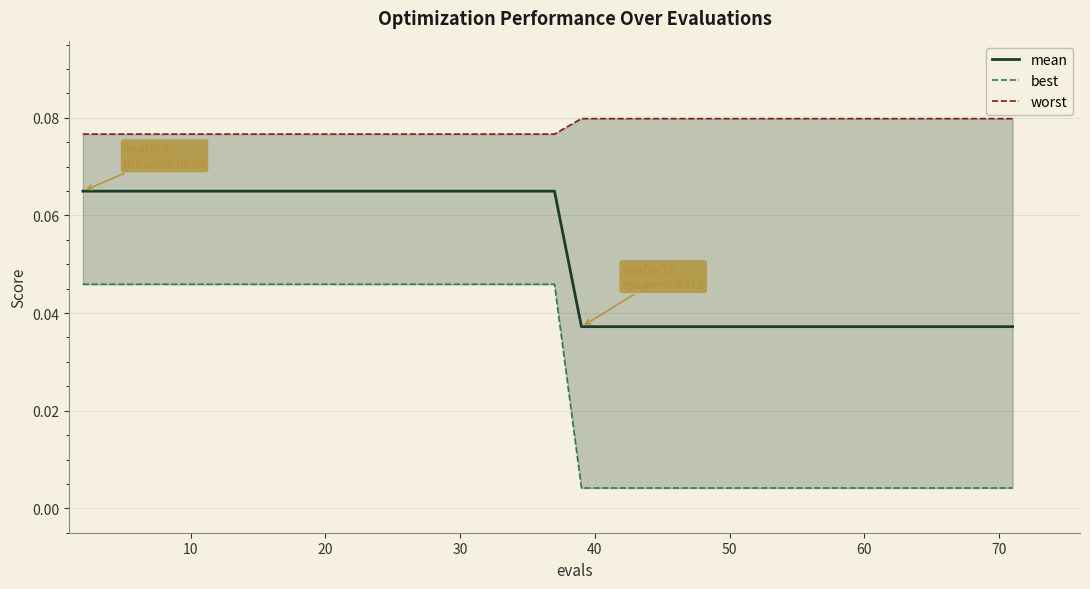

Is the value of best at 28 greater than the value of mean at 30?

No